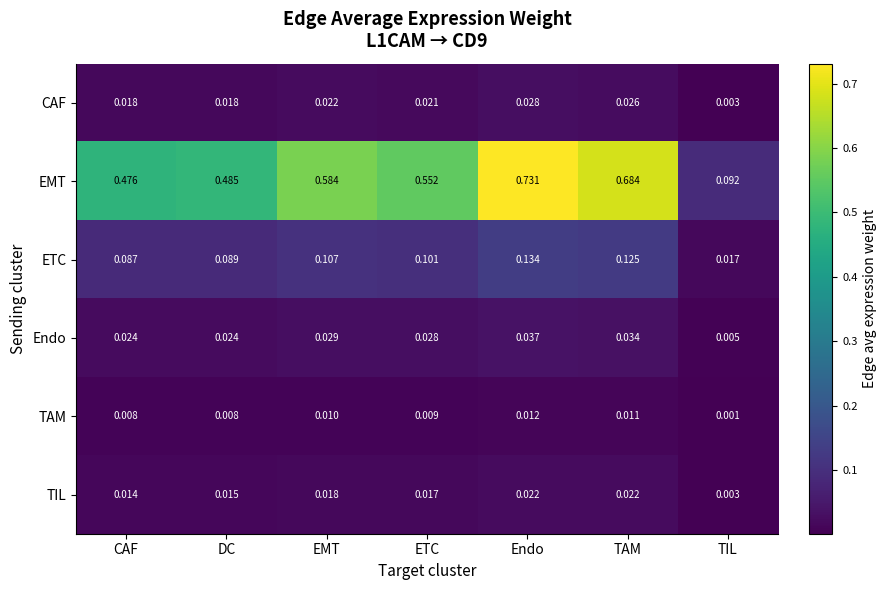

Rank the series at CAF from highest to lowest value.

EMT, ETC, Endo, CAF, TIL, TAM